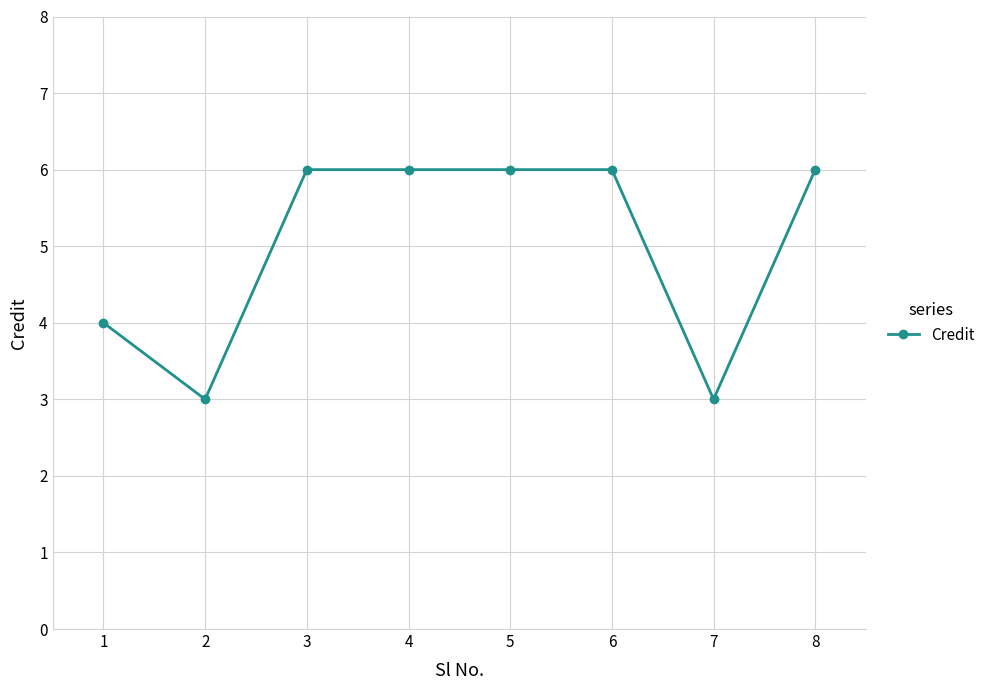

What is the maximum value shown in the chart?

6